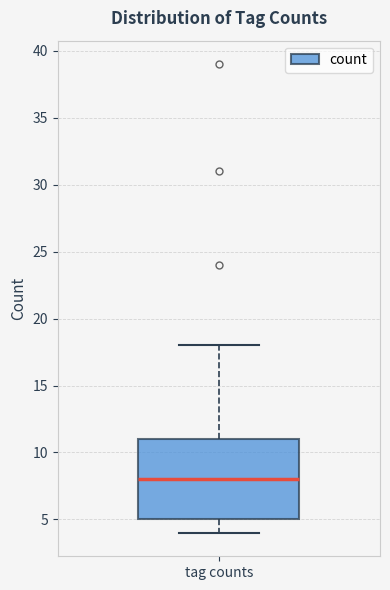

Transcribe this box plot: give where the median line is, the range the box spans, and where the two whiskers end, as read against the y-axis. The values are not printed on the chart, so give them approximately, as read against the axis.

median 8, box 5 to 11, whiskers 4 to 18